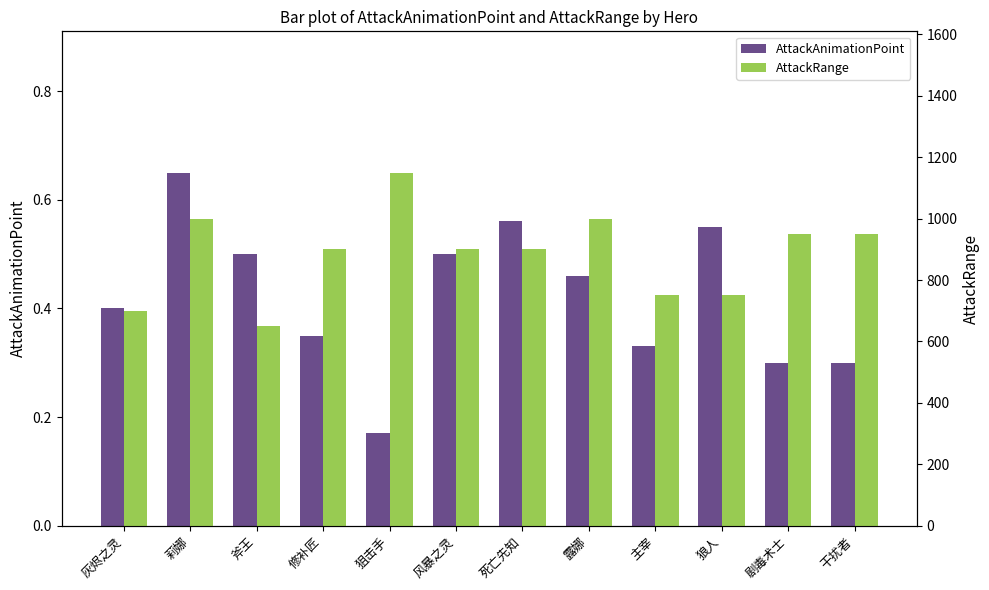

The AttackRange series shows 950.0 at 干扰者. True or false?

True